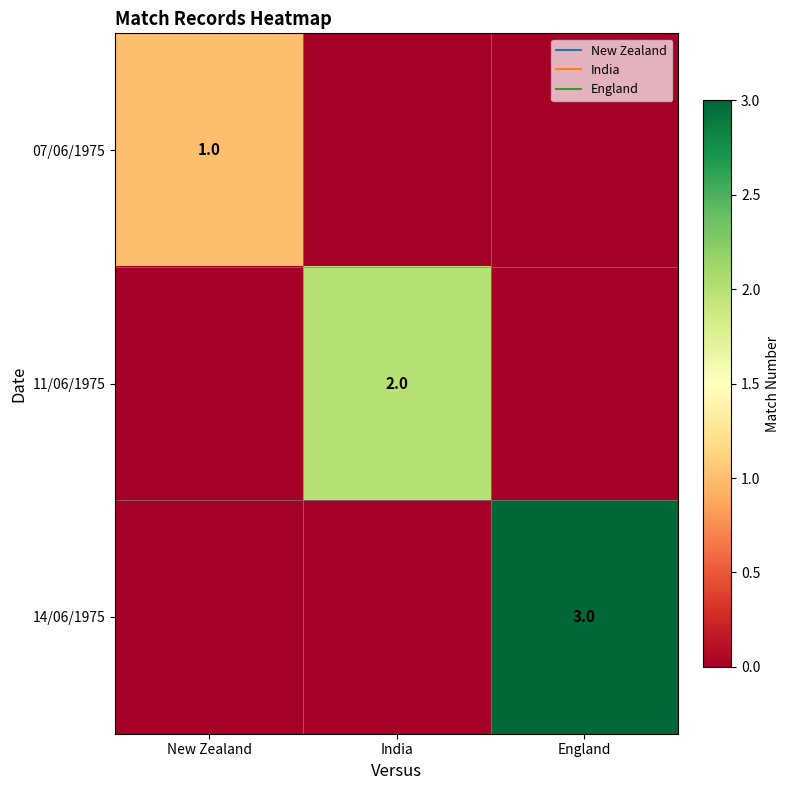

How many categories are shown in the chart?

3